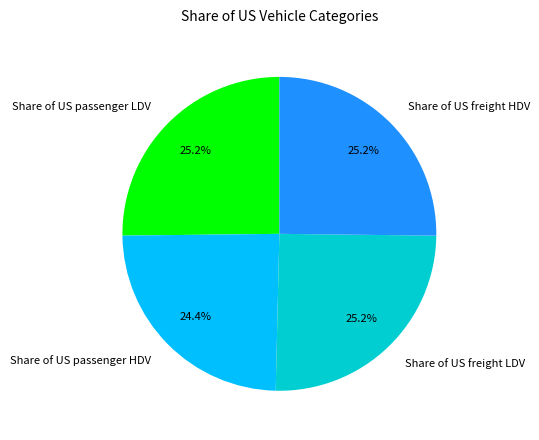

Which slice is the smallest?

Share of US passenger HDV